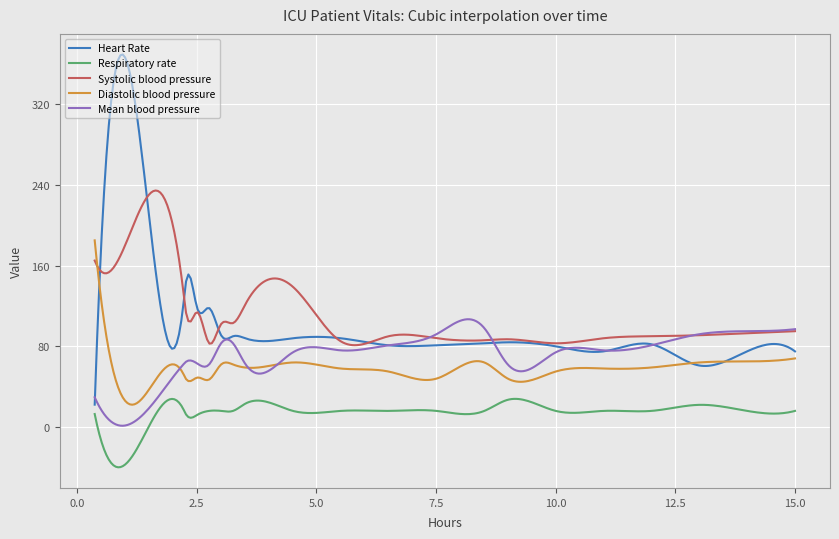

Which series has the largest range (max minus min)?

Heart Rate